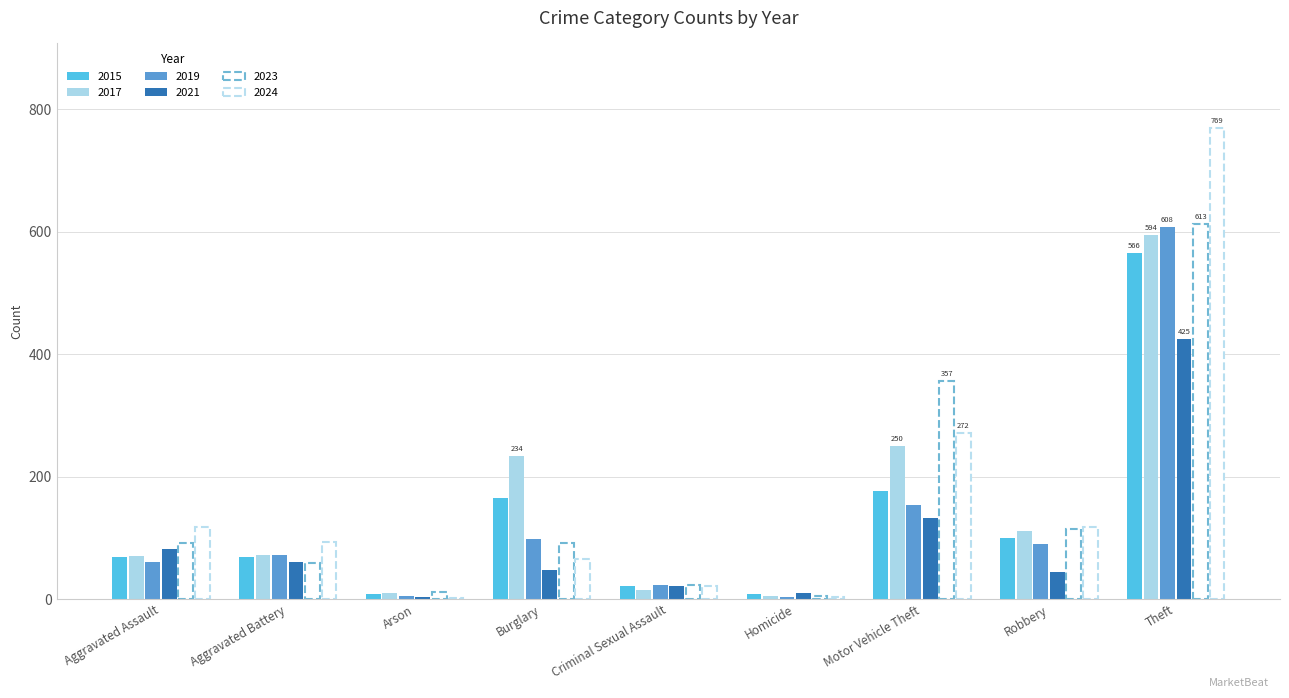

Reading left to right, extract all data points from this chart.

2015: 69	69	8	165	21	9	176	100	566
2017: 71	72	10	234	15	5	250	112	594
2019: 61	72	5	98	23	3	154	90	608
2021: 82	61	3	47	21	10	133	45	425
2023: 92	60	12	92	23	5	357	115	613
2024: 118	93	2	65	21	3	272	118	769